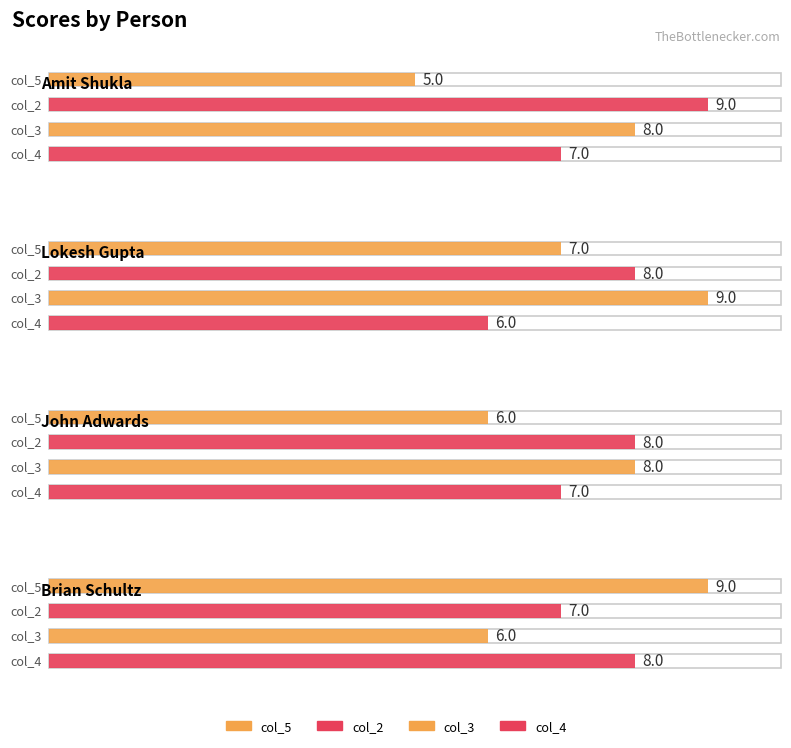

What is the label of the 1st bar from the right?

Brian Schultz